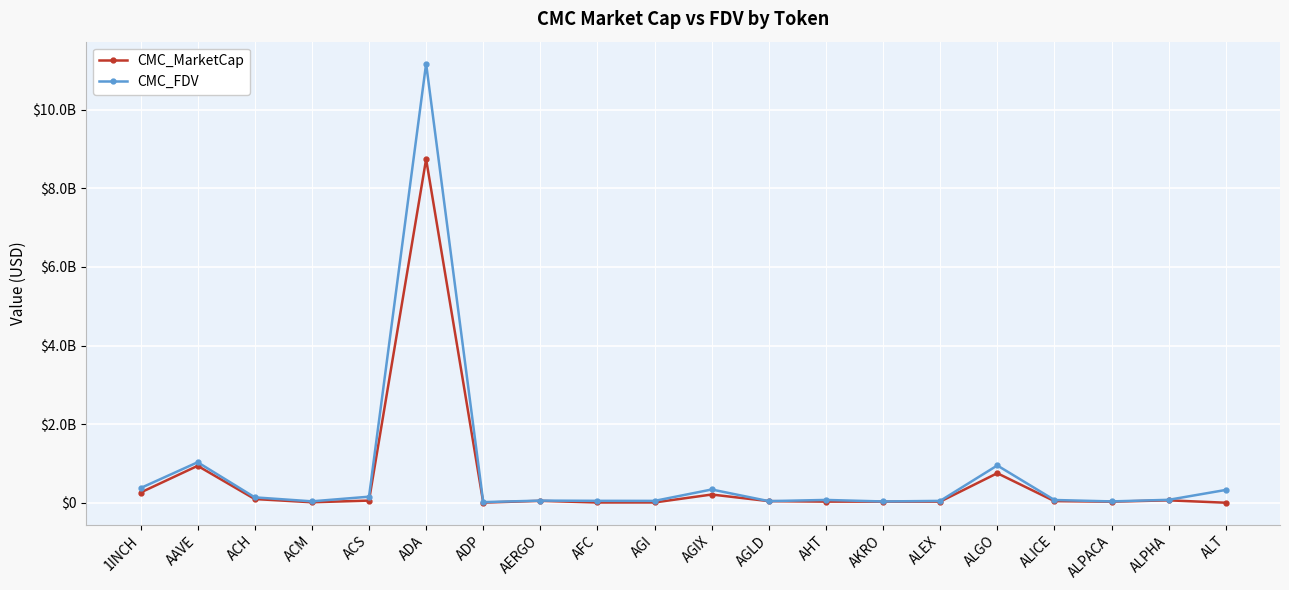

What are all the series names shown in the legend?

CMC_MarketCap, CMC_FDV